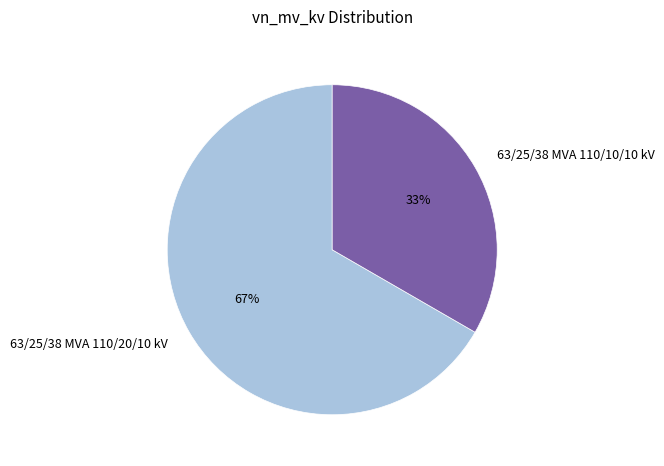

To the nearest percent, what percentage of the pie is 63/25/38 MVA 110/20/10 kV?

67%